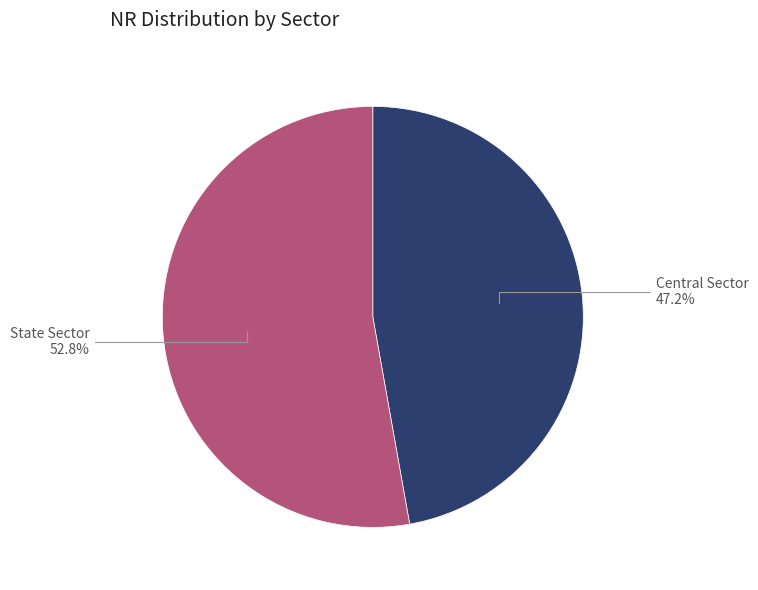

Which has a higher value, Central Sector or State Sector?

State Sector